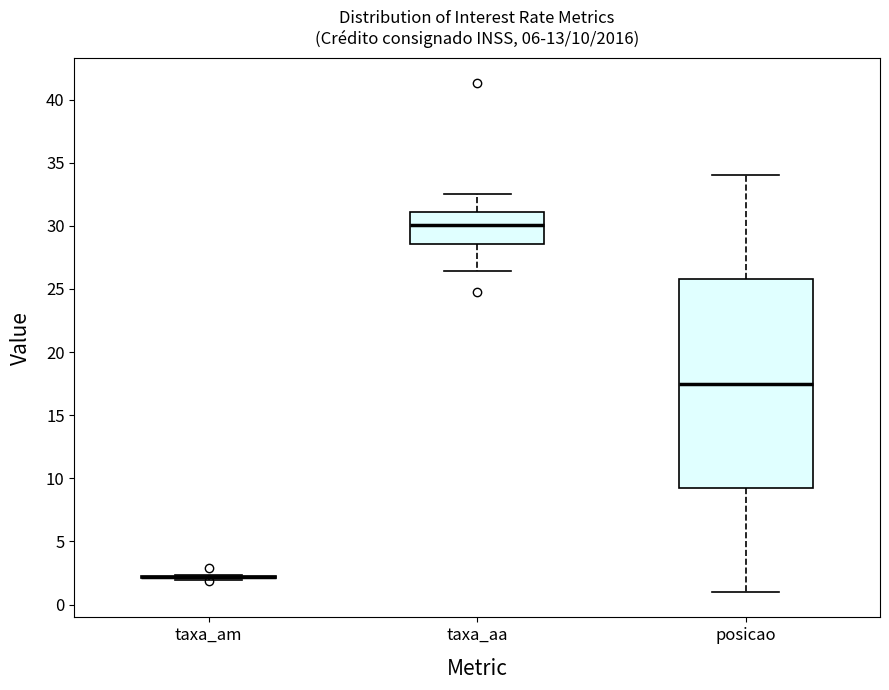

Comparing the boxes themselves (not the whiskers), which one is the tallest?

posicao